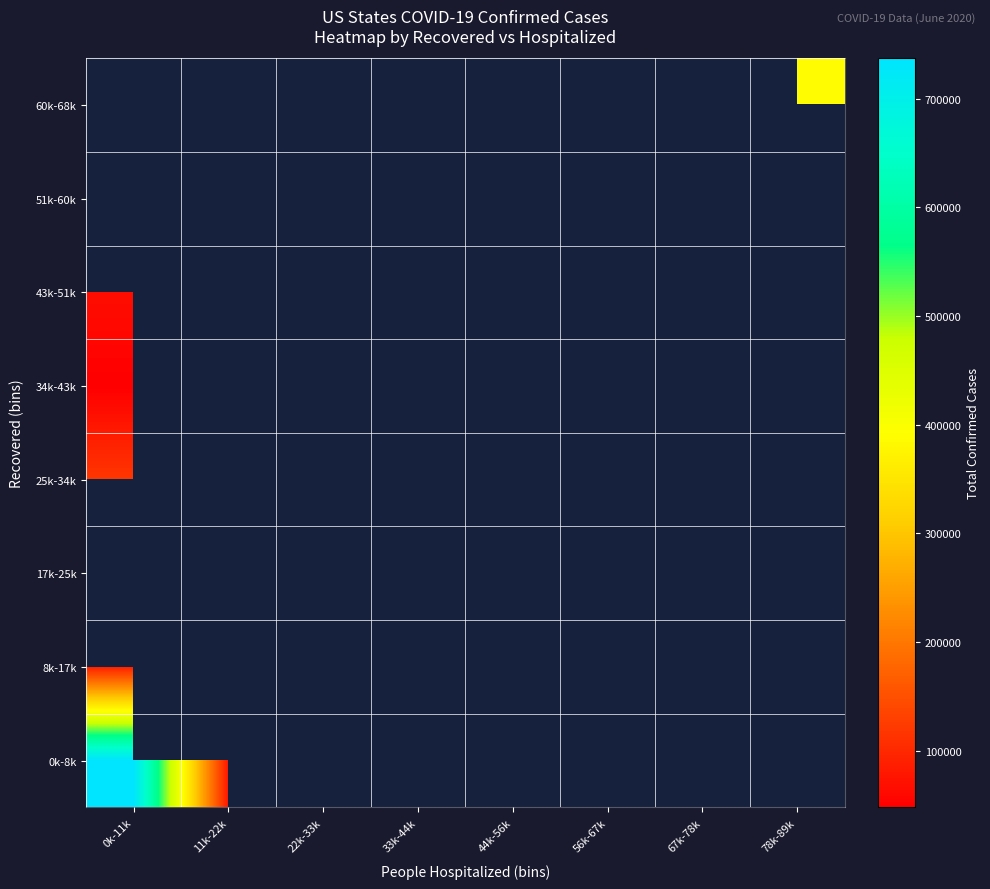

Is the value of 43k-51k at 44k-56k greater than the value of 0k-8k at 56k-67k?

No